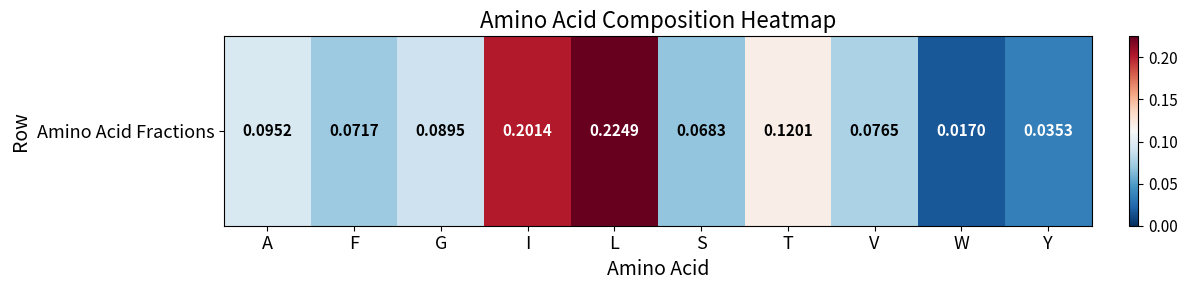

Reading right to left, what are all the values shown in this chart?

Y=0.0	W=0.0	V=0.1	T=0.1	S=0.1	L=0.2	I=0.2	G=0.1	F=0.1	A=0.1